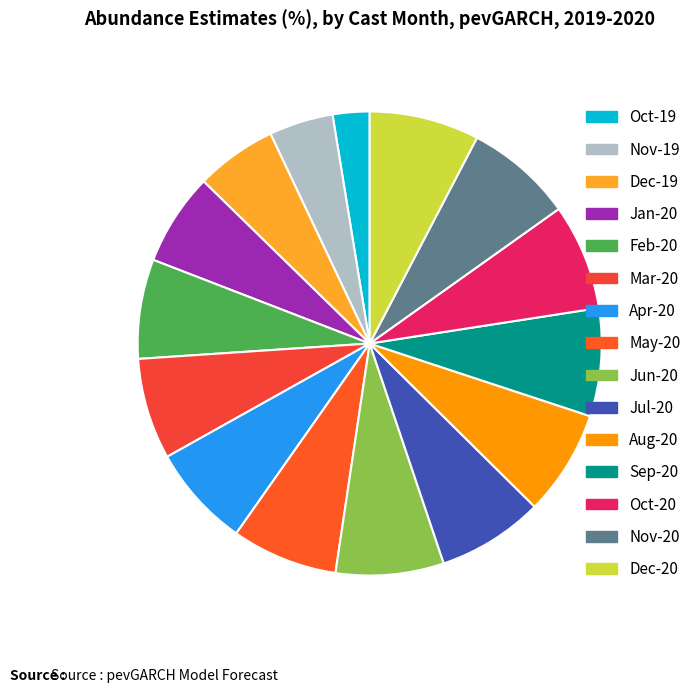

How many segments does this pie chart have?

15